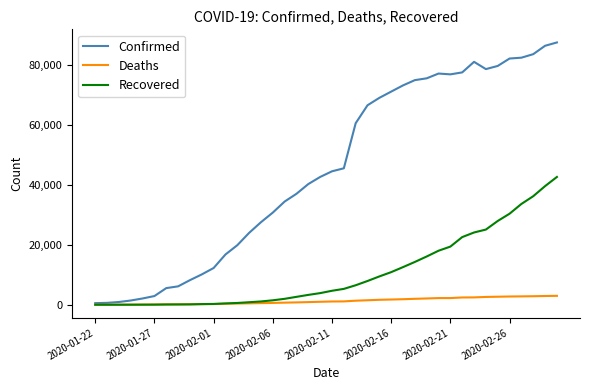

Does the chart have visible grid lines?

No